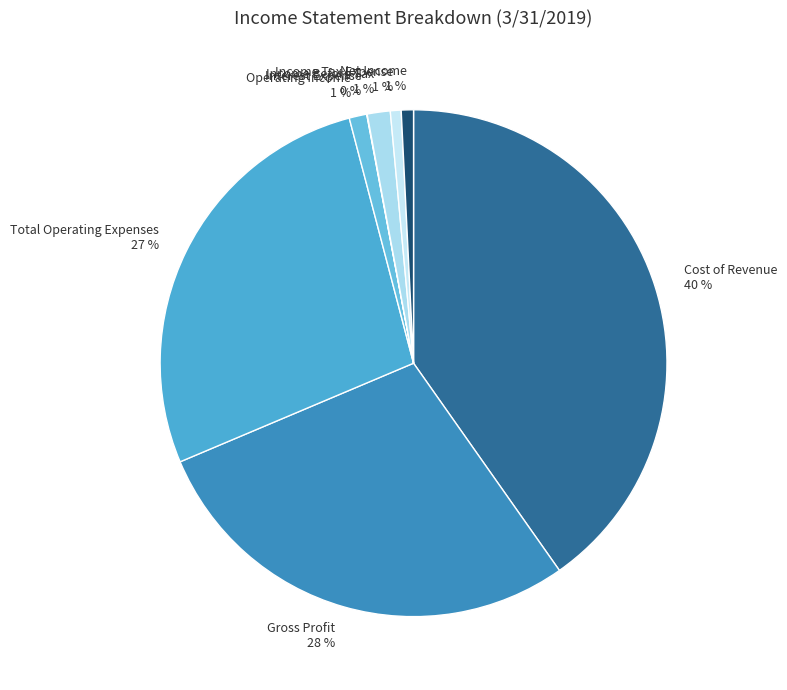

Combined, do Operating Income and Cost of Revenue account for over 50%?

No